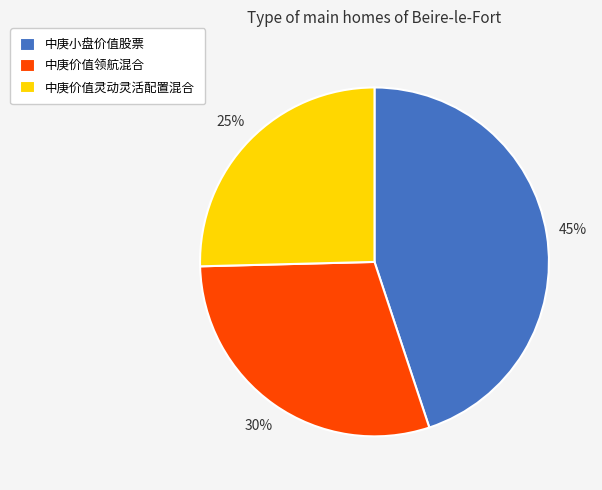

To the nearest percent, what percentage of the pie is 中庚价值灵动灵活配置混合?

25%